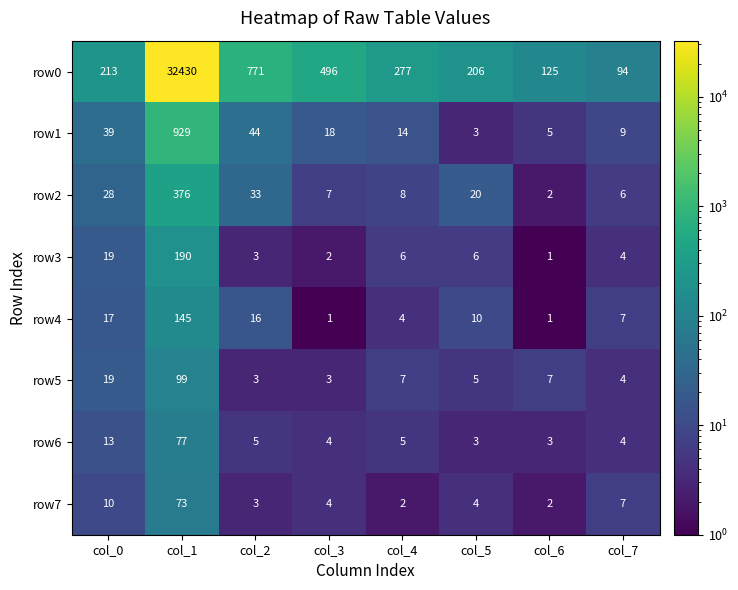

At which label does row0 reach its peak?

col_1